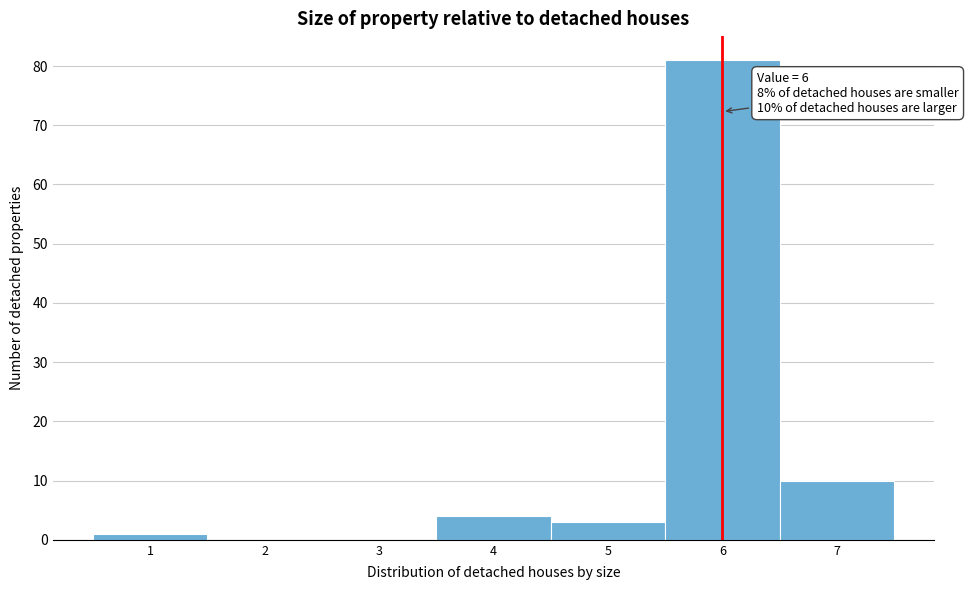

Which range on the x-axis has the tallest bar?

5.5 to 6.5